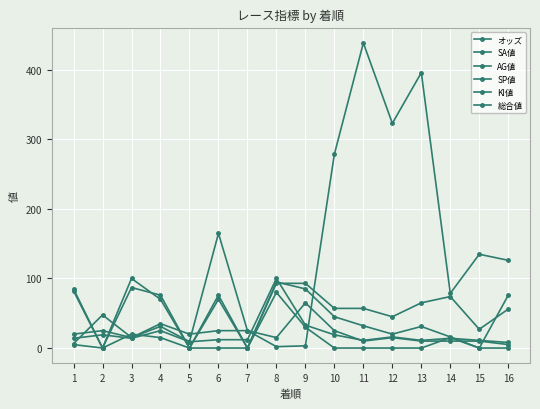

Reading left to right, what are all the values shown in this chart?

オッズ: 6.4	47.6	15.2	31.1	9.3	164.8	25.1	2.0	3.2	278.7	438.5	323.0	395.8	78.6	134.8	126.1
SA値: 82.0	0.0	87.0	76.0	0.0	70.0	0.0	93.0	93.0	57.0	57.0	45.0	65.0	74.0	27.0	56.0
AG値: 85.0	0.0	100.0	70.0	0.0	76.0	0.0	95.0	85.0	45.0	32.0	20.0	31.0	16.0	0.0	76.0
SP値: 5.0	0.0	20.0	15.0	0.0	0.0	0.0	80.0	30.0	0.0	0.0	0.0	0.0	15.0	0.0	0.0
KI値: 20.0	25.0	15.0	35.0	20.0	25.0	25.0	15.0	65.0	25.0	10.0	15.0	10.0	10.0	10.0	5.0
総合値: 14.0	19.0	14.0	25.0	9.0	12.0	12.0	100.0	33.0	19.0	11.0	16.0	11.0	14.0	11.0	8.0